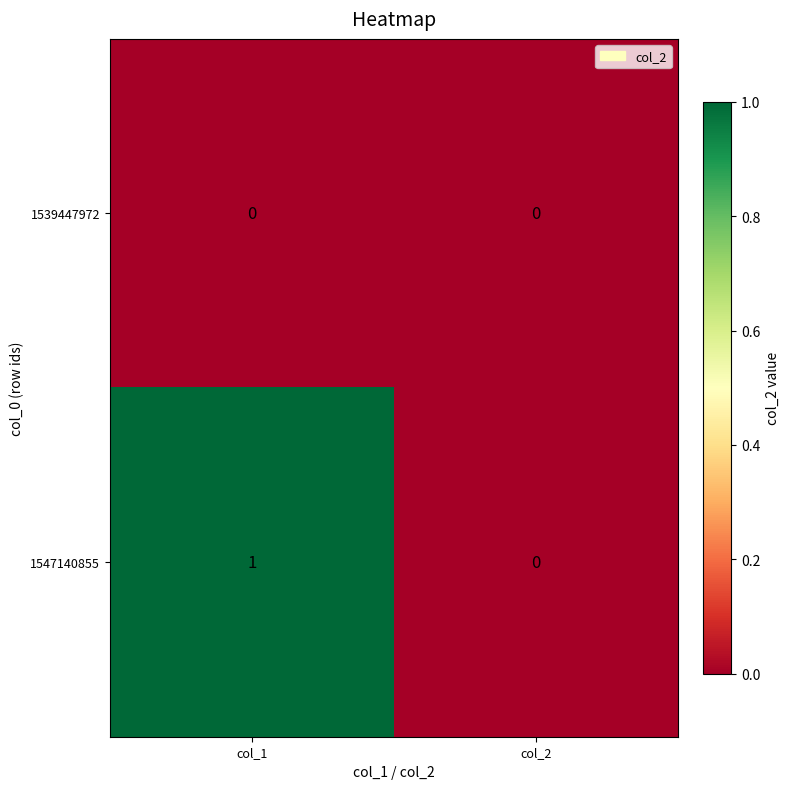

At which label does 1547140855 reach its peak?

col_1